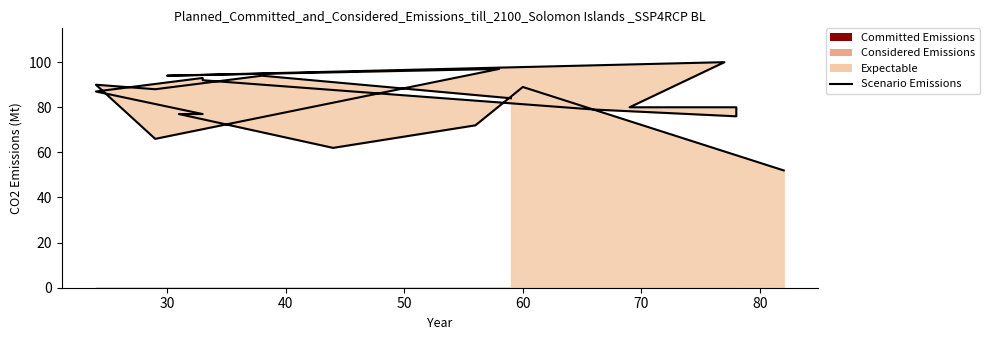

What is the minimum value shown in the chart?

52